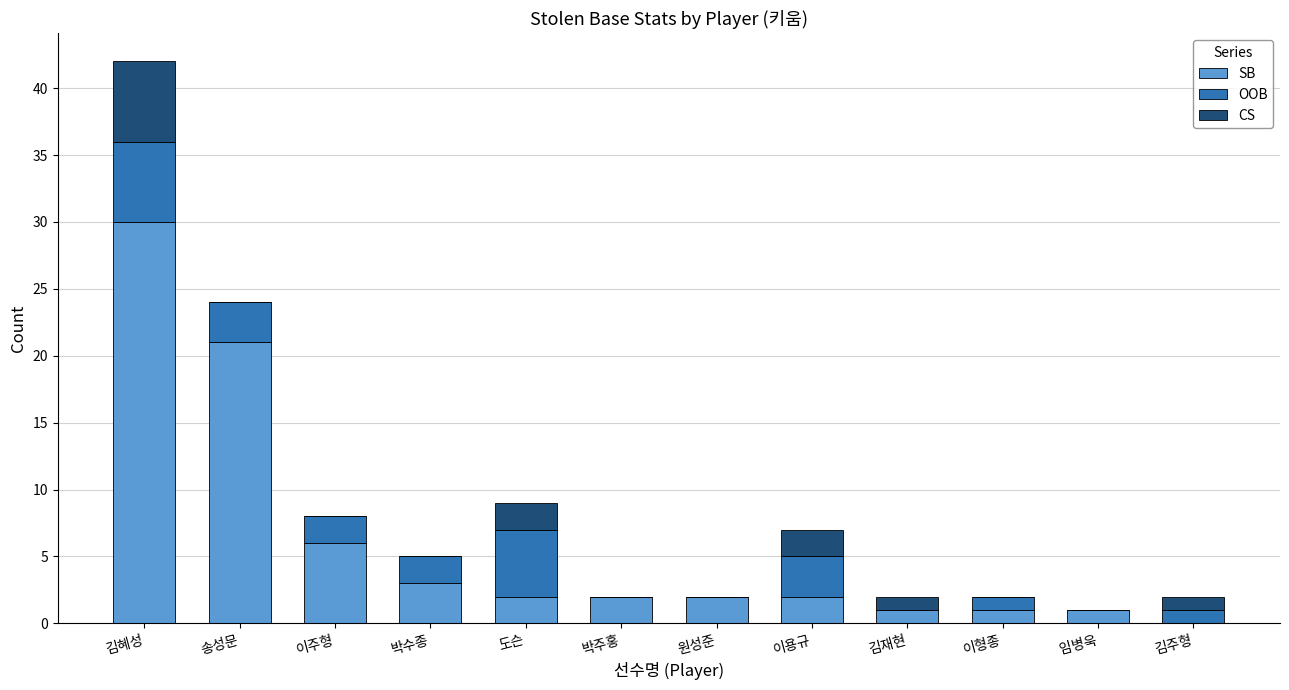

The SB series shows 2 at 박주홍. True or false?

True